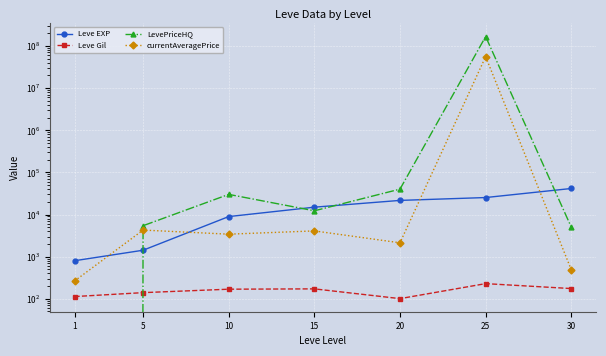

The value of Leve Gil at 25 is 229.0. True or false?

True